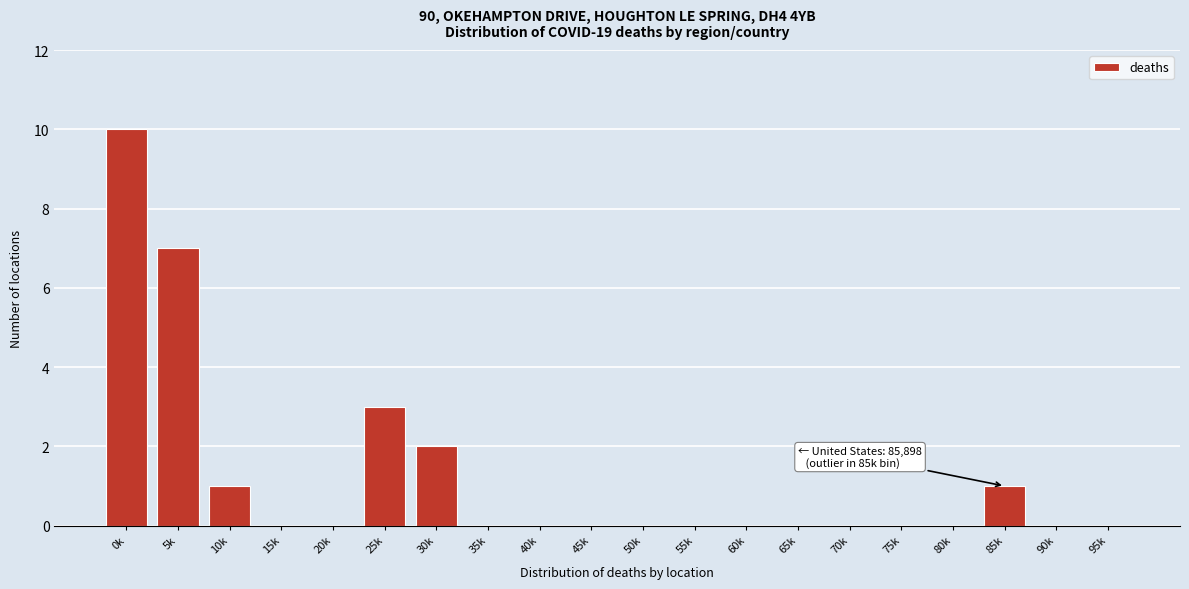

Reading left to right, extract all data points from this chart.

0k=10	5k=7	10k=1	15k=0	20k=0	25k=3	30k=2	35k=0	40k=0	45k=0	50k=0	55k=0	60k=0	65k=0	70k=0	75k=0	80k=0	85k=1	90k=0	95k=0